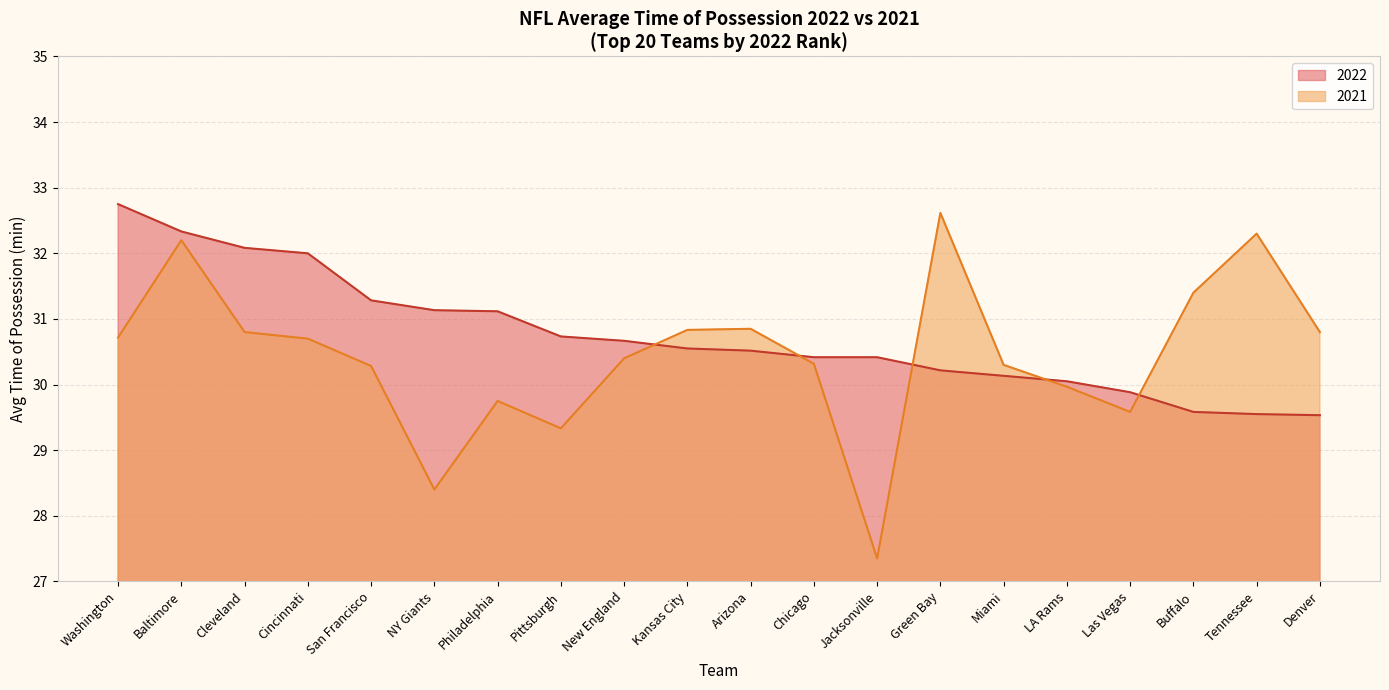

True or false: 2022 has a value of 11.8 at NY Giants.

False